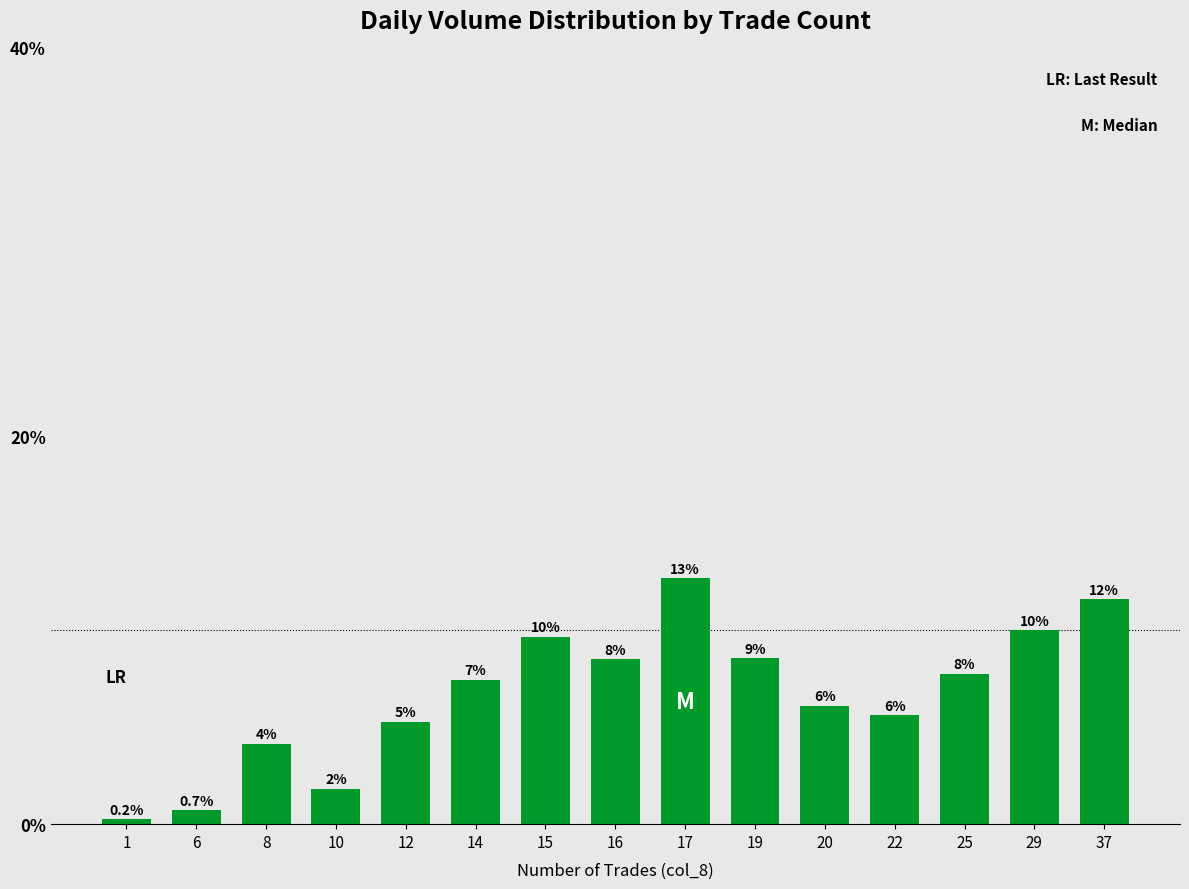

How many bars are there in total?

15